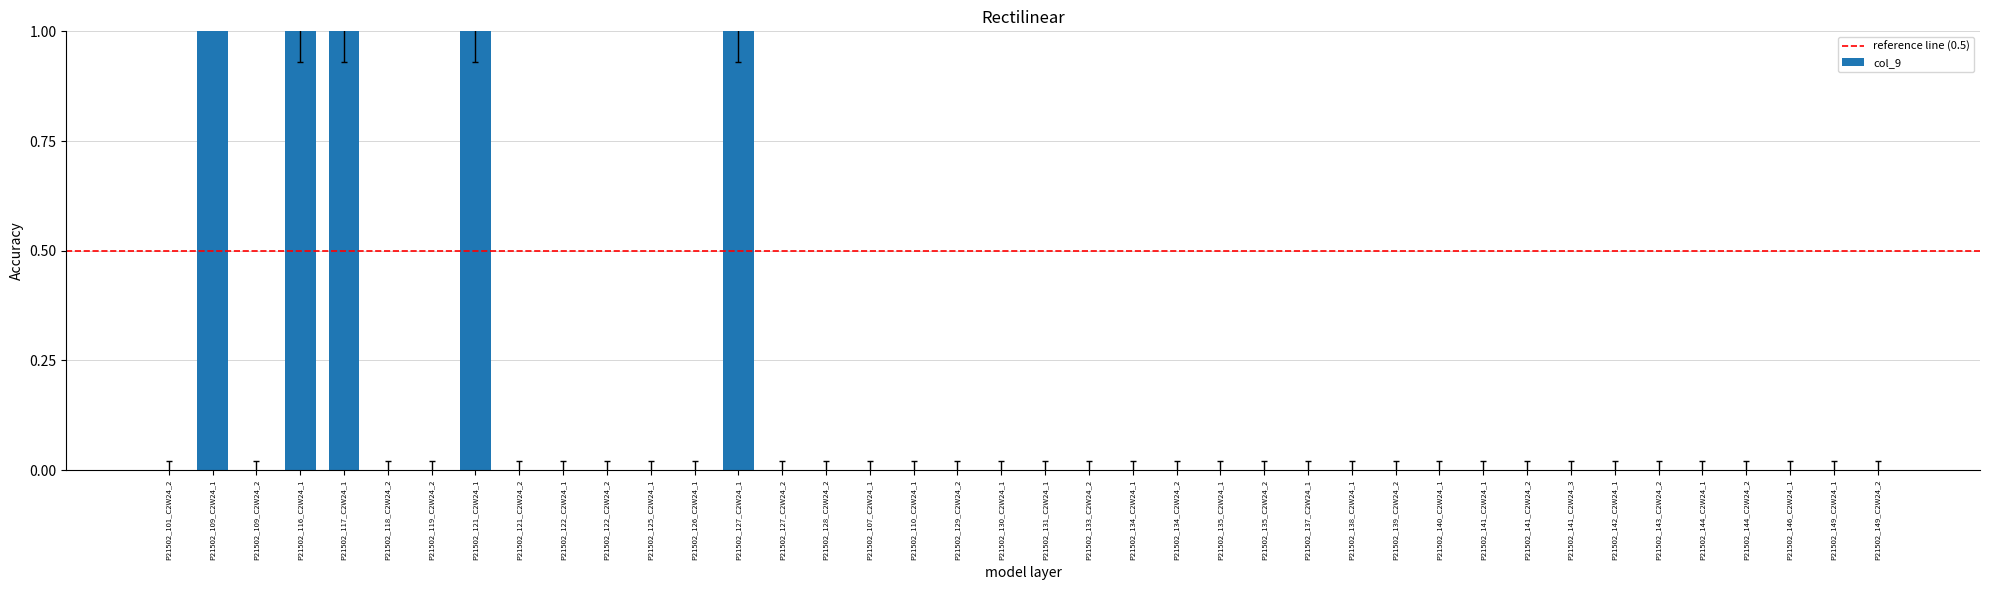

Reading right to left, list all the values displayed in this chart.

P21502_149_C2W24_2=0.0	P21502_149_C2W24_1=0.0	P21502_146_C2W24_1=0.0	P21502_144_C2W24_2=0.0	P21502_144_C2W24_1=0.0	P21502_143_C2W24_2=0.0	P21502_142_C2W24_1=0.0	P21502_141_C2W24_3=0.0	P21502_141_C2W24_2=0.0	P21502_141_C2W24_1=0.0	P21502_140_C2W24_1=0.0	P21502_139_C2W24_2=0.0	P21502_138_C2W24_1=0.0	P21502_137_C2W24_1=0.0	P21502_135_C2W24_2=0.0	P21502_135_C2W24_1=0.0	P21502_134_C2W24_2=0.0	P21502_134_C2W24_1=0.0	P21502_133_C2W24_2=0.0	P21502_131_C2W24_1=0.0	P21502_130_C2W24_1=0.0	P21502_129_C2W24_2=0.0	P21502_110_C2W24_1=0.0	P21502_107_C2W24_1=0.0	P21502_128_C2W24_2=0.0	P21502_127_C2W24_2=0.0	P21502_127_C2W24_1=1.1	P21502_126_C2W24_1=0.0	P21502_125_C2W24_1=0.0	P21502_122_C2W24_2=0.0	P21502_122_C2W24_1=0.0	P21502_121_C2W24_2=0.0	P21502_121_C2W24_1=1.1	P21502_119_C2W24_2=0.0	P21502_118_C2W24_2=0.0	P21502_117_C2W24_1=1.1	P21502_116_C2W24_1=1.1	P21502_109_C2W24_2=0.0	P21502_109_C2W24_1=15.8	P21502_101_C2W24_2=0.0